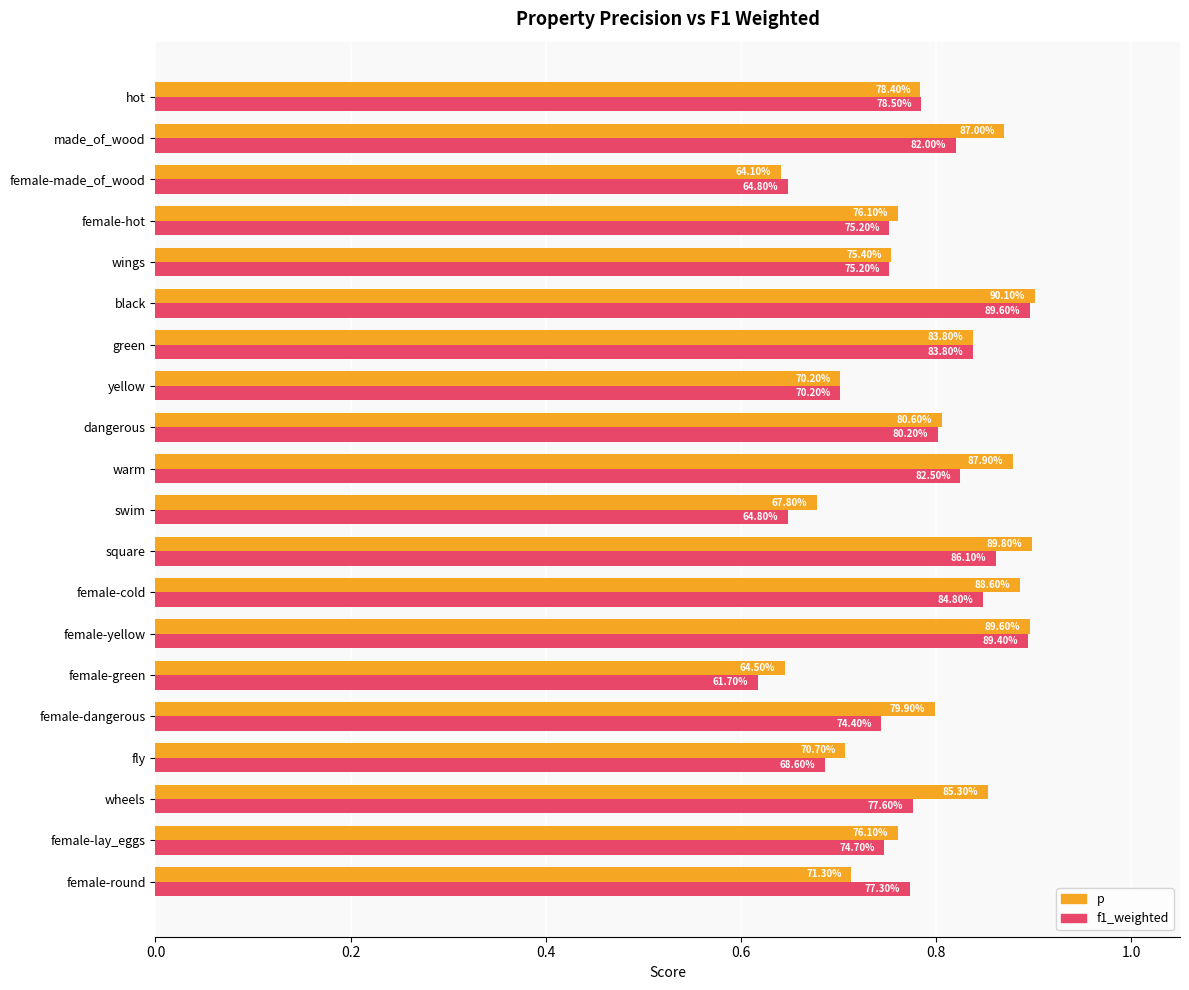

What is the difference between the maximum and second lowest values in the p series?

0.3